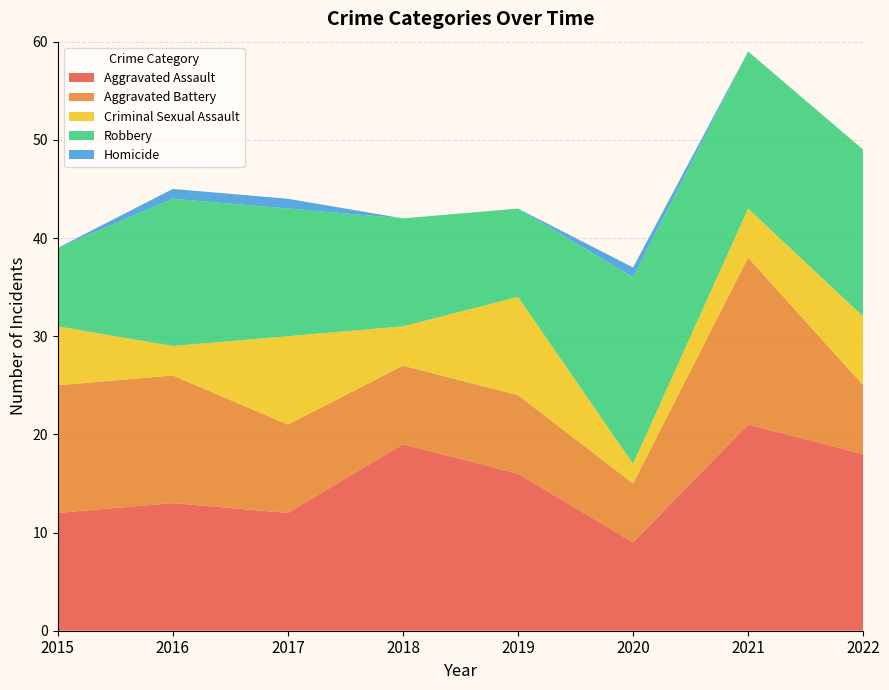

Reading left to right, what are all the values shown in this chart?

Aggravated Assault: 2015=12	2016=13	2017=12	2018=19	2019=16	2020=9	2021=21	2022=18
Aggravated Battery: 2015=13	2016=13	2017=9	2018=8	2019=8	2020=6	2021=17	2022=7
Criminal Sexual Assault: 2015=6	2016=3	2017=9	2018=4	2019=10	2020=2	2021=5	2022=7
Robbery: 2015=8	2016=15	2017=13	2018=11	2019=9	2020=19	2021=16	2022=17
Homicide: 2015=0	2016=1	2017=1	2018=0	2019=0	2020=1	2021=0	2022=0